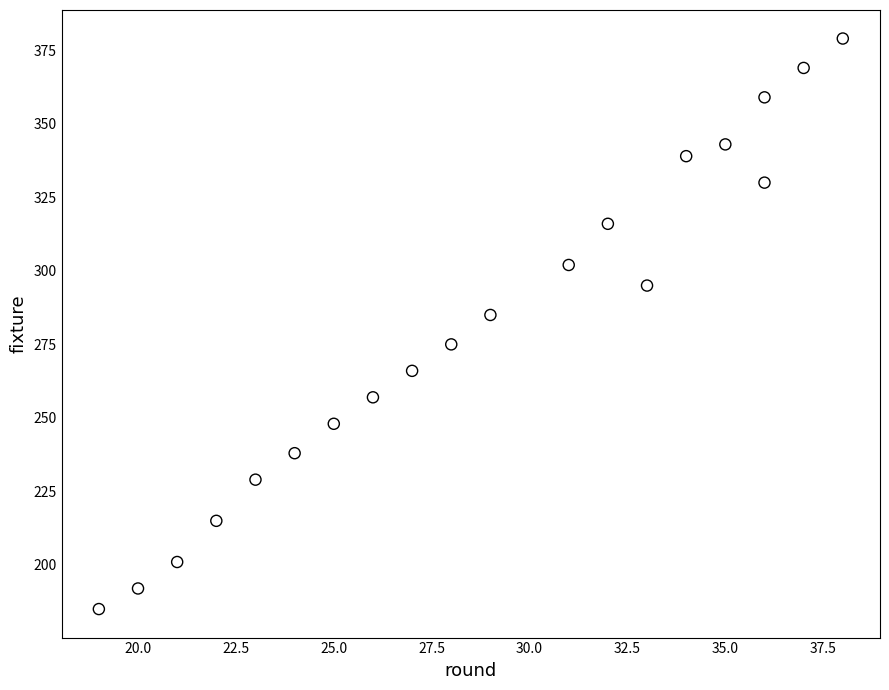

What is the range of Y values (max minus min)?

194